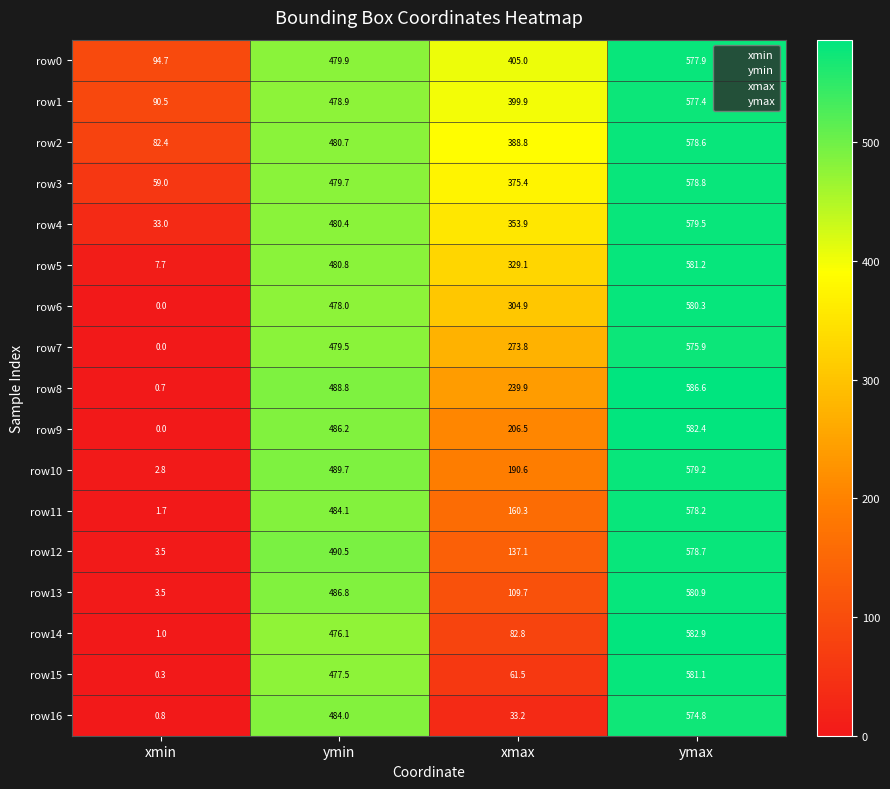

Rank the series at ymin from lowest to highest value.

row14, row15, row6, row1, row7, row3, row0, row4, row2, row5, row16, row11, row9, row13, row8, row10, row12